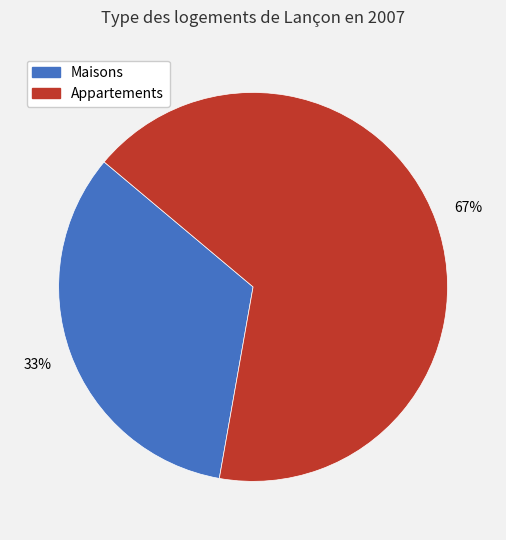

Is there a majority slice in this chart?

Yes